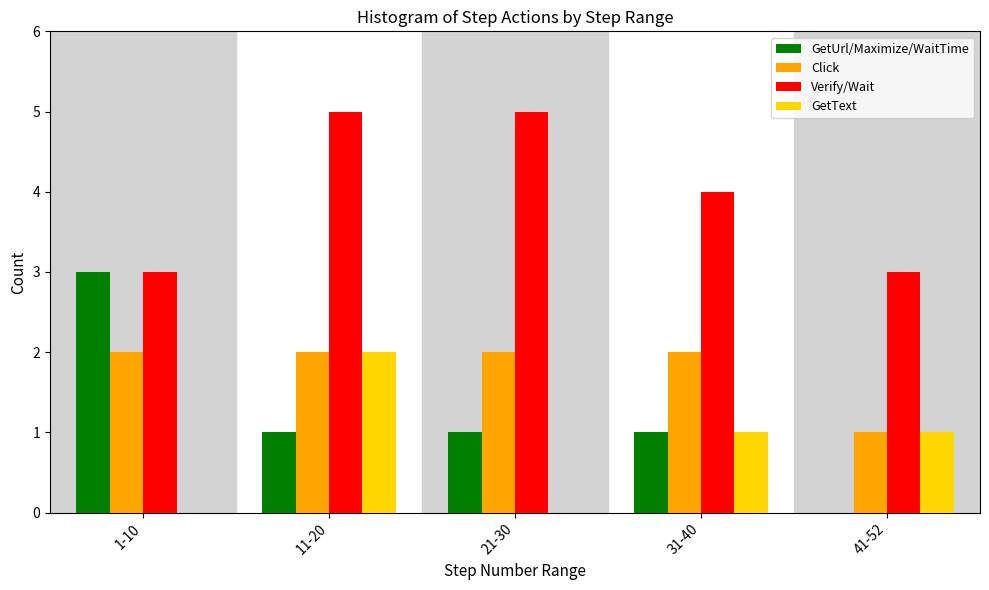

Reading left to right, transcribe all the data shown in this chart.

GetUrl/Maximize/WaitTime: 1-10=3	11-20=1	21-30=1	31-40=1	41-52=0
Click: 1-10=2	11-20=2	21-30=2	31-40=2	41-52=1
Verify/Wait: 1-10=3	11-20=5	21-30=5	31-40=4	41-52=3
GetText: 1-10=0	11-20=2	21-30=0	31-40=1	41-52=1